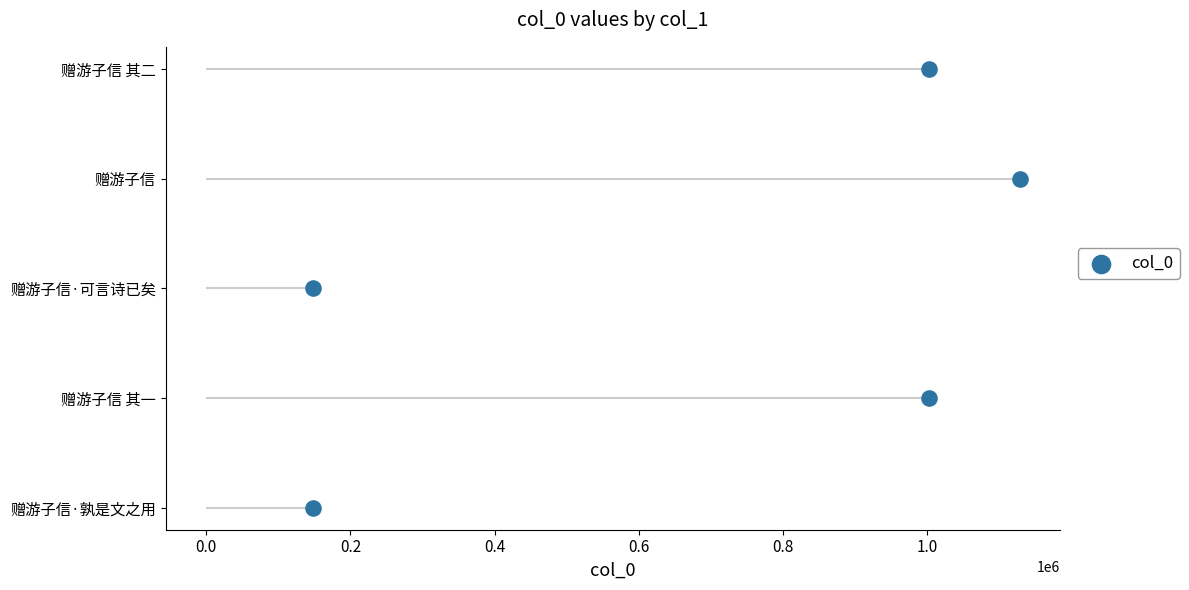

Between 0.2 and 0.6, which is larger?

0.6